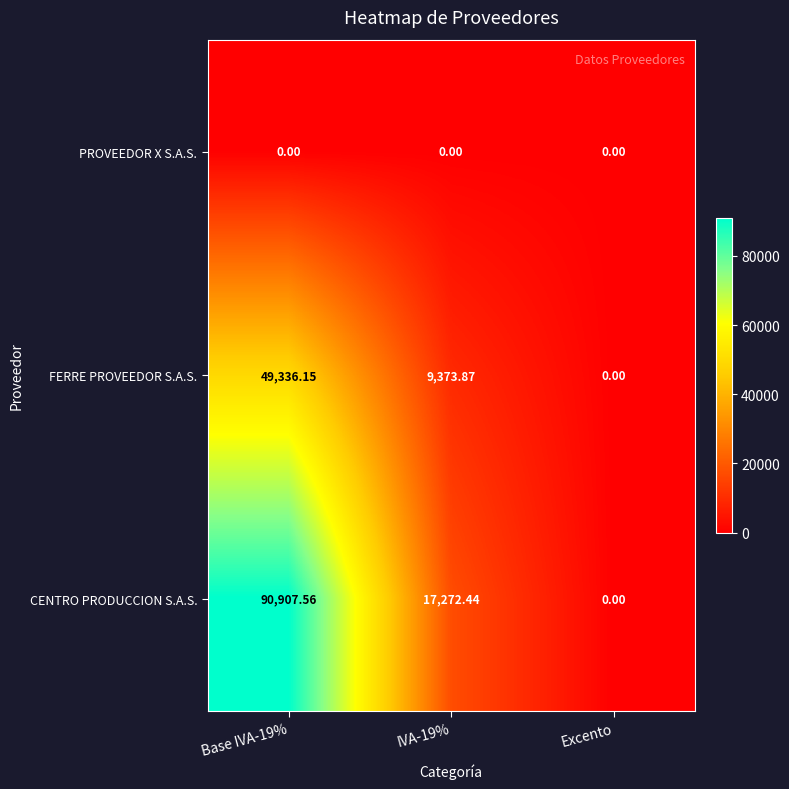

At which label does FERRE PROVEEDOR S.A.S. reach its minimum?

Excento